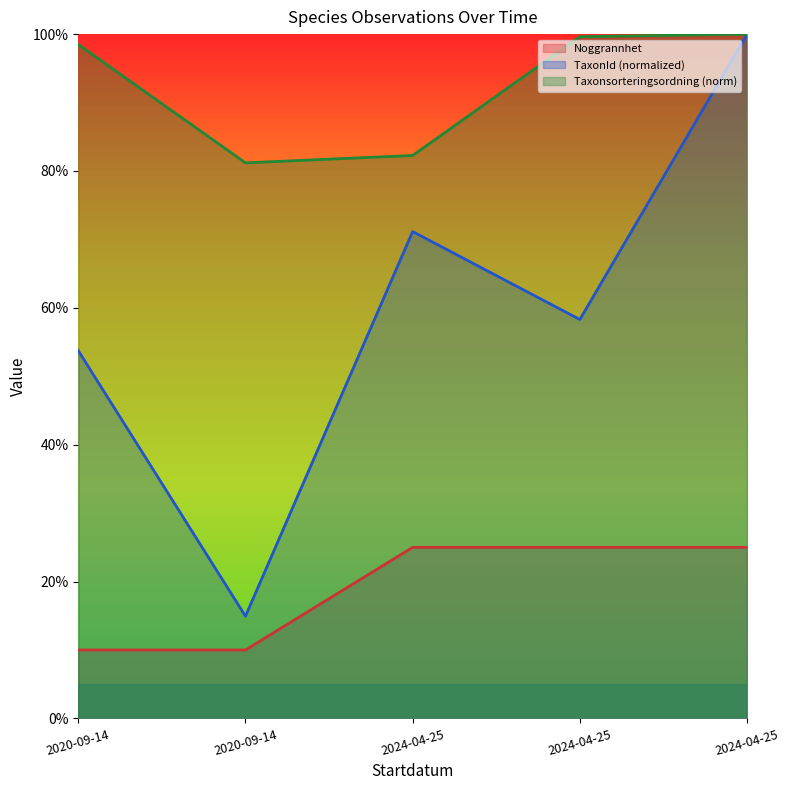

How many distinct data groups are displayed?

3